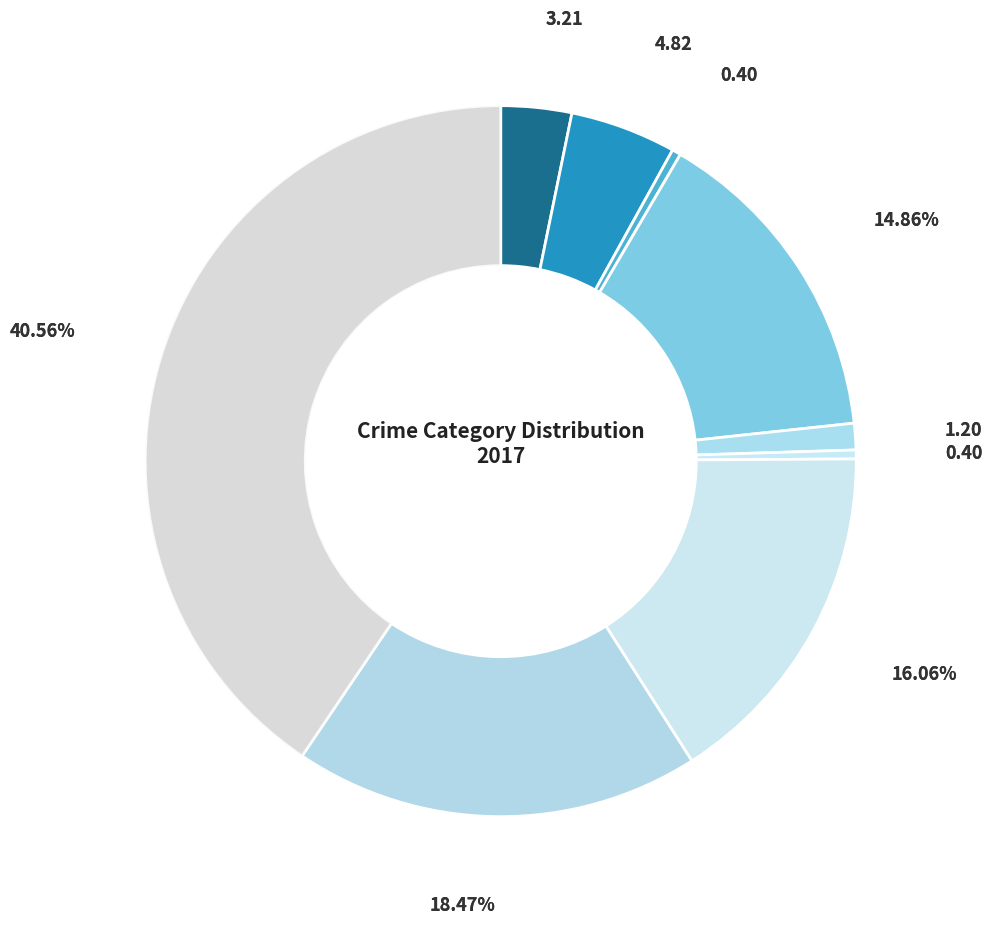

How many slices are in this pie chart?

9